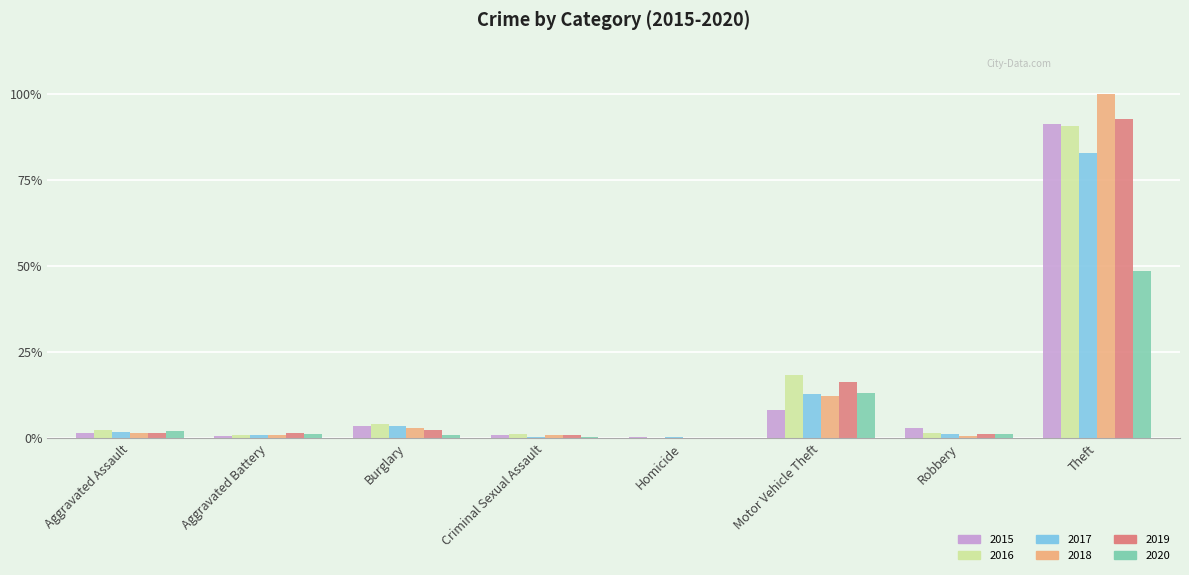

Which series changed the most between Aggravated Battery and Theft?

2018